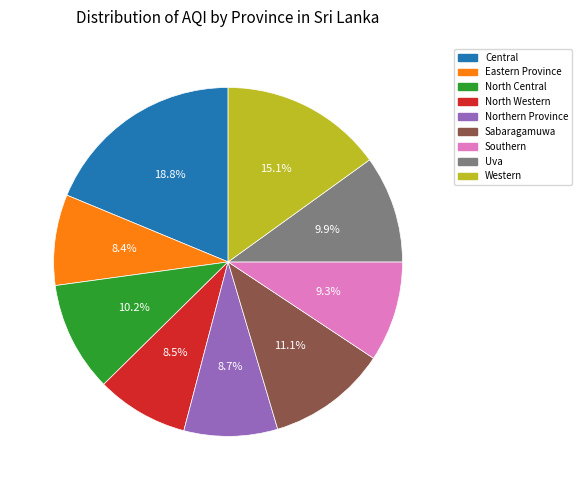

Between North Western and Southern, which is larger?

Southern